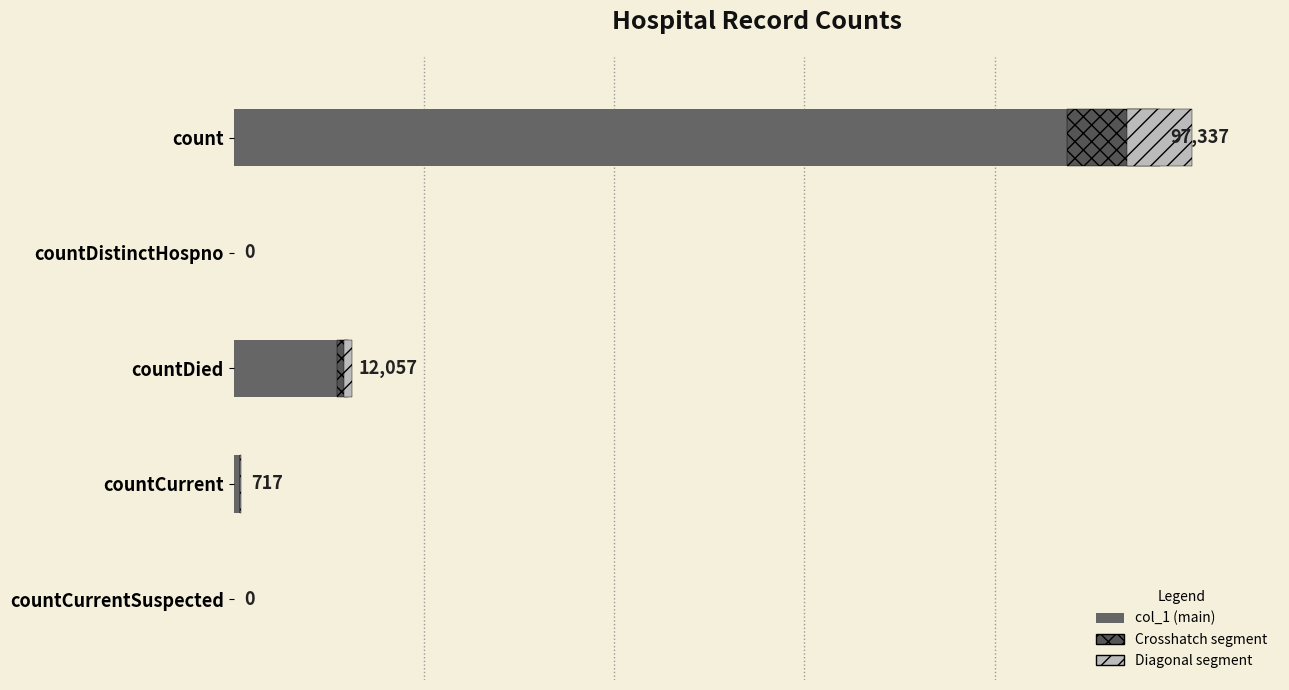

What is the difference between the maximum and minimum values?

97337